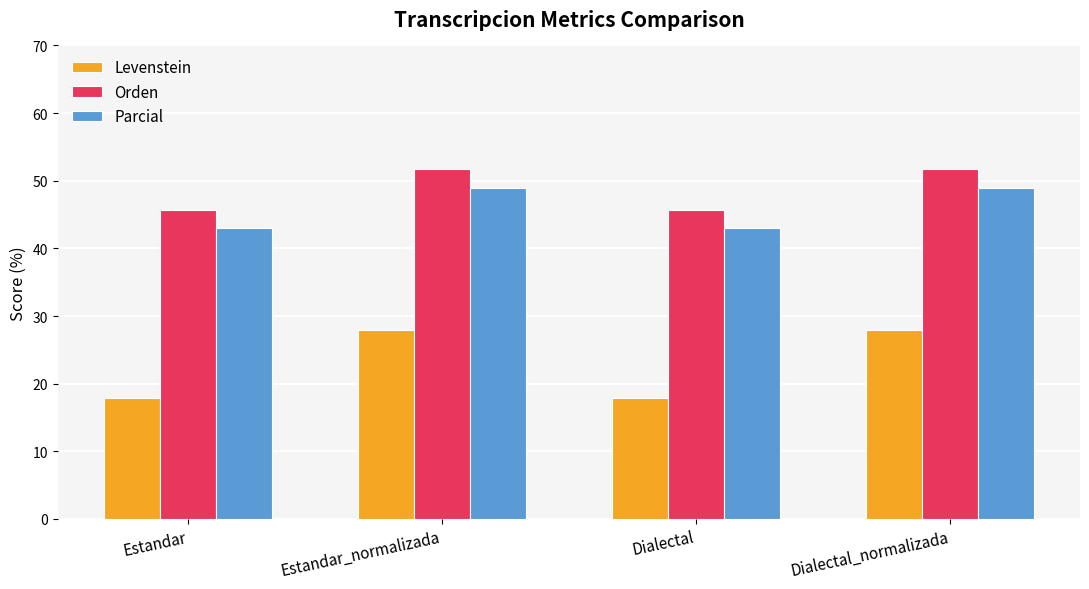

Read the Orden value at Dialectal_normalizada.

51.7